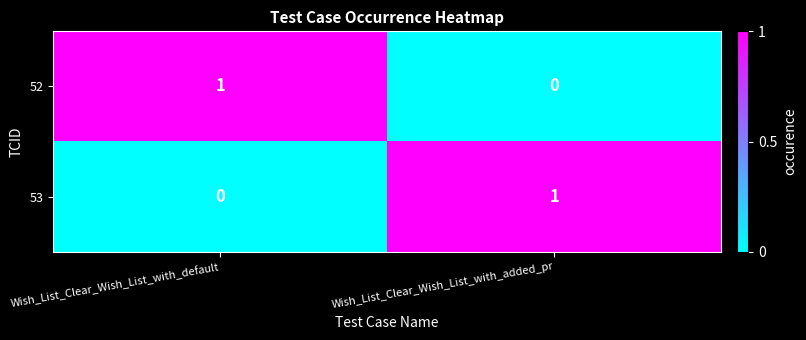

The 53 series shows -1 at Wish_List_Clear_Wish_List_with_default. True or false?

False